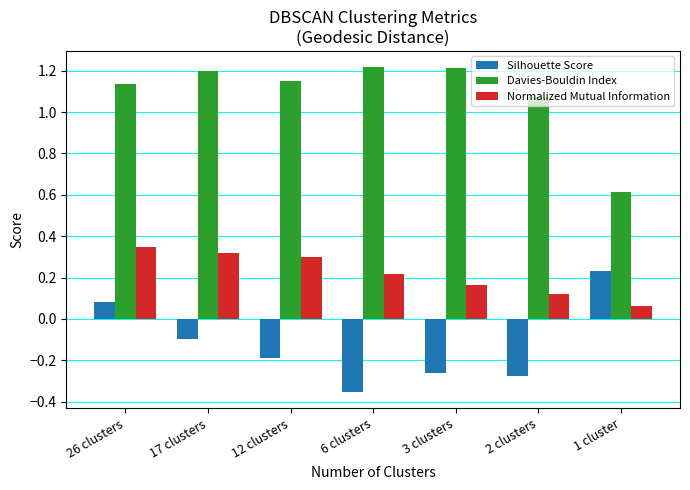

How many bars are there in each group?

3